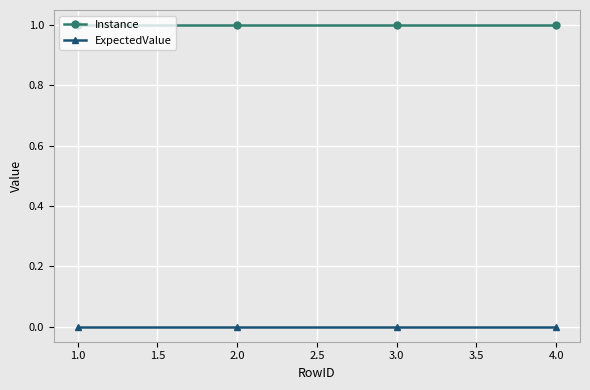

Rank the series by their average value, from highest to lowest.

Instance, ExpectedValue